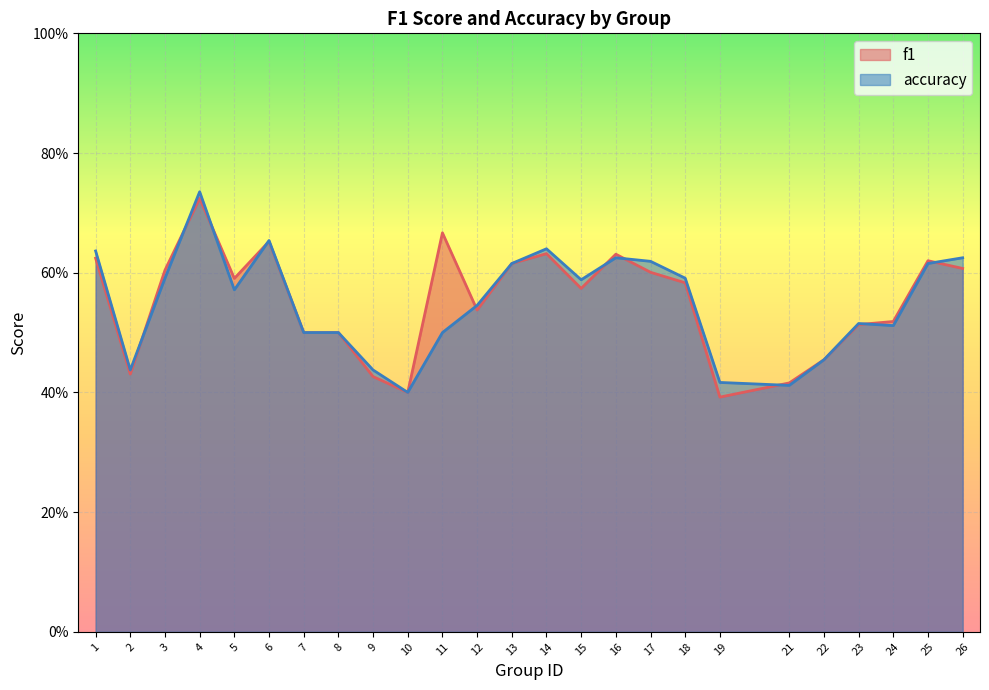

List the labels in order of f1 value, smallest first.

19, 10, 21, 9, 2, 22, 7, 8, 23, 24, 12, 15, 18, 5, 17, 3, 26, 13, 25, 1, 16, 14, 6, 11, 4